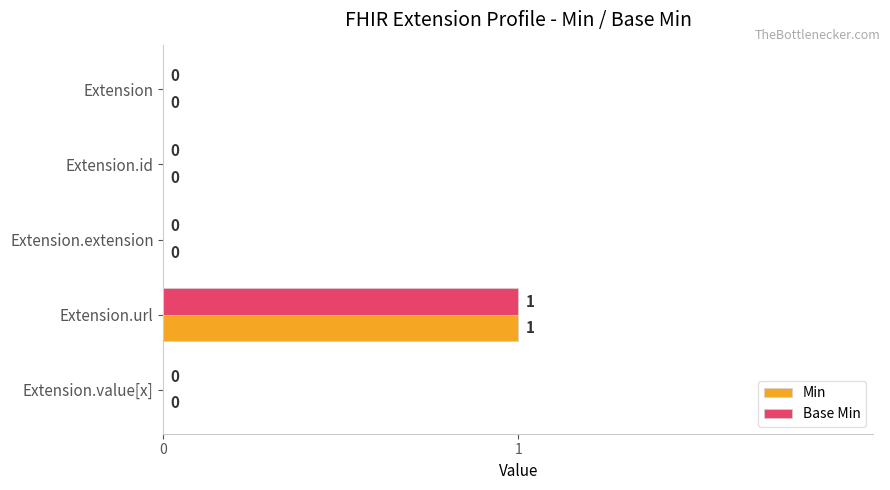

At which label does Base Min reach its peak?

Extension.url